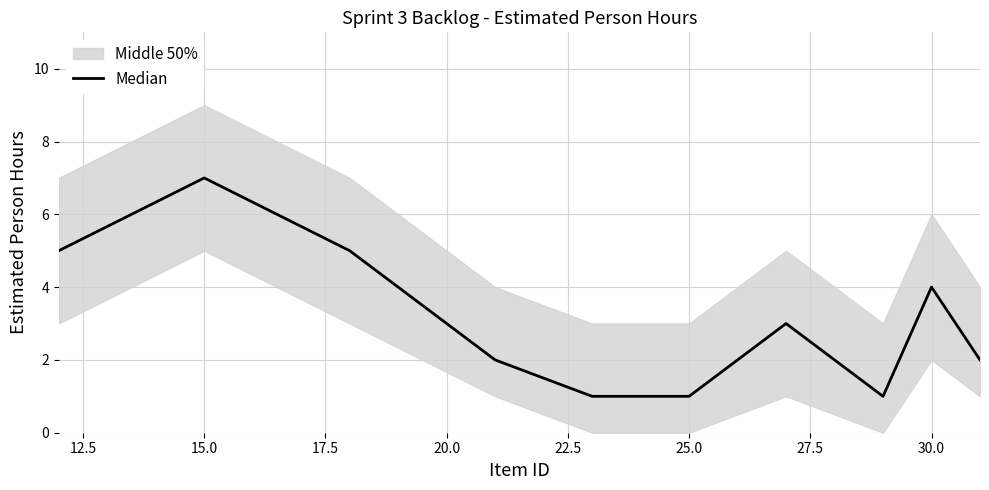

Count the number of values greater than 2.

5